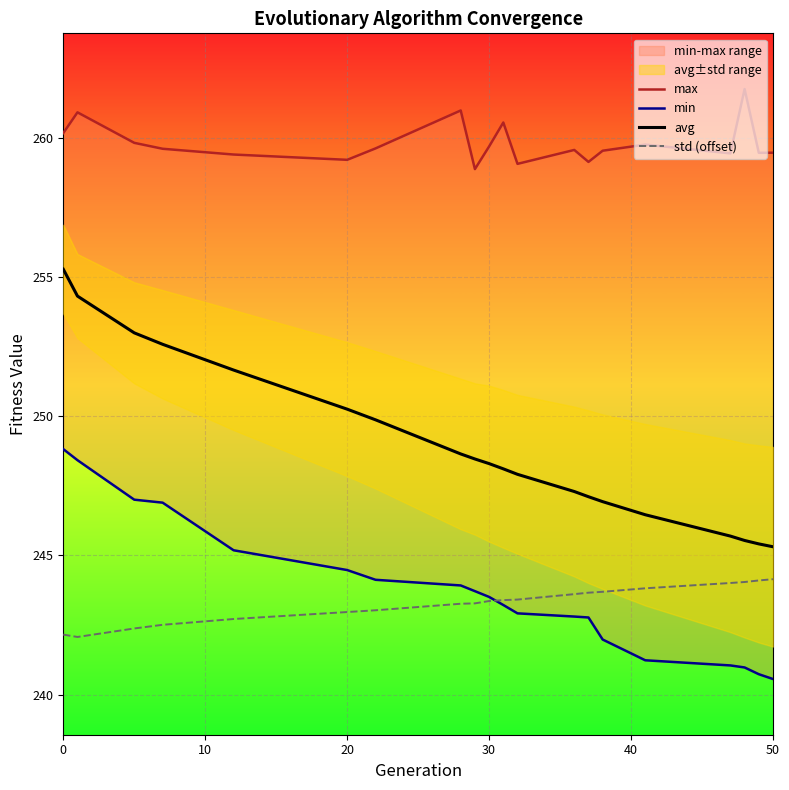

What is the smallest value displayed?

240.6